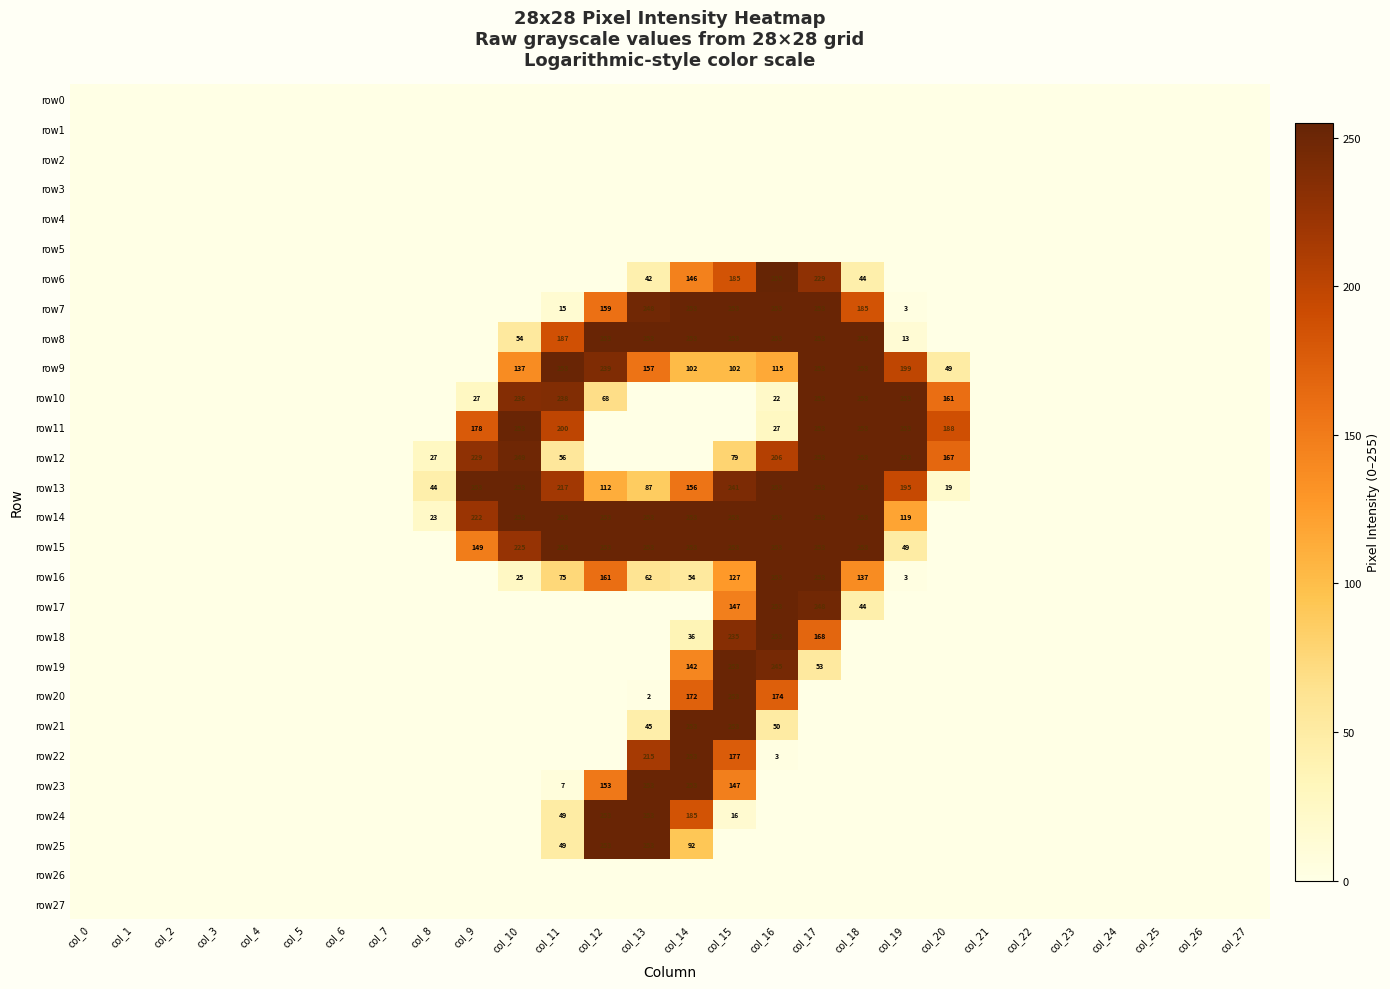

True or false: row19 has a value of 123 at col_15.

False